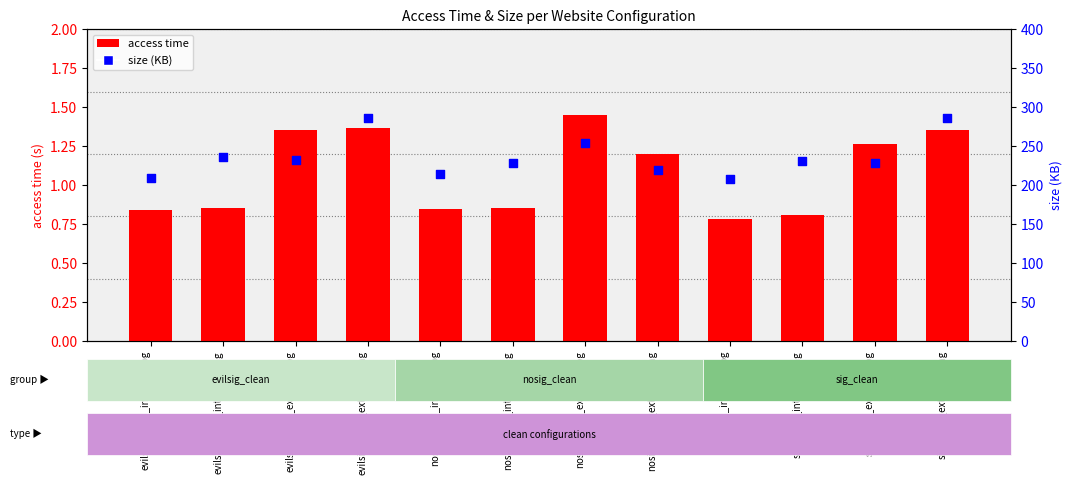

Which series reaches the minimum Y coordinate?

access time